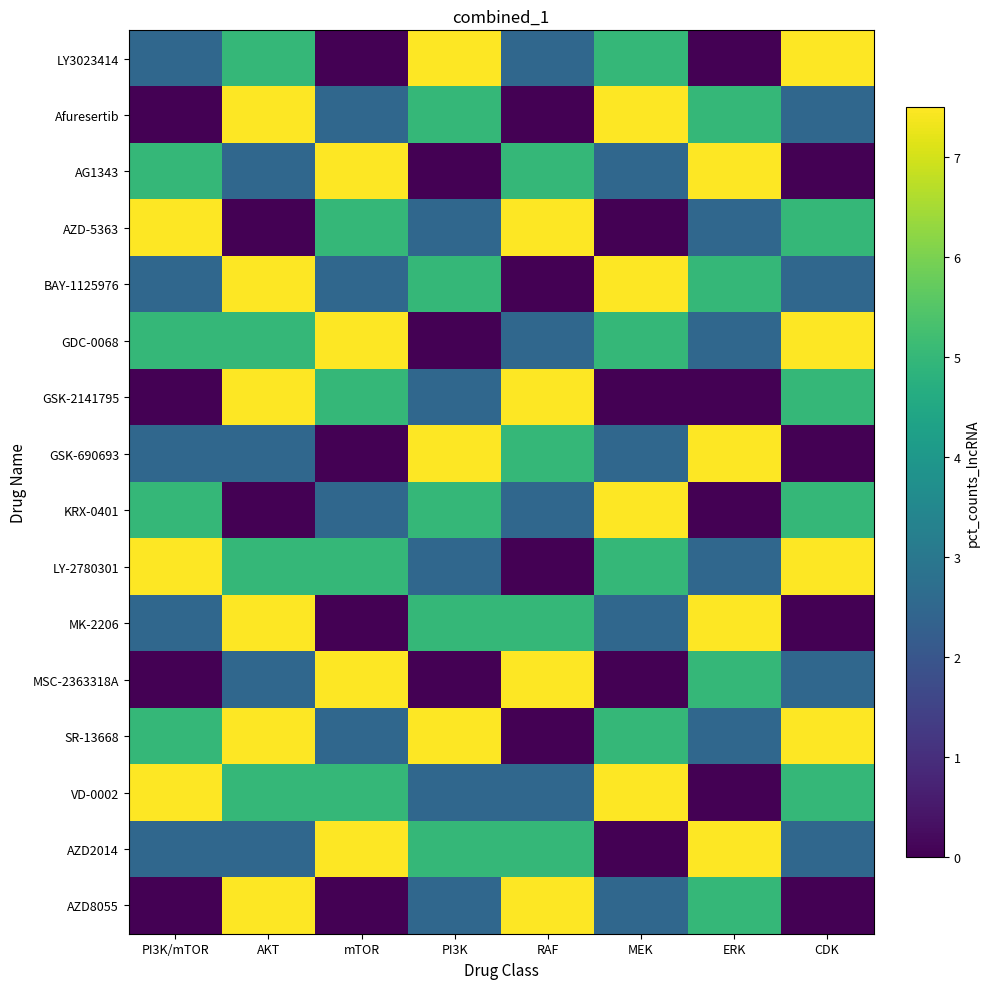

Which series has the largest total across all categories?

SR-13668